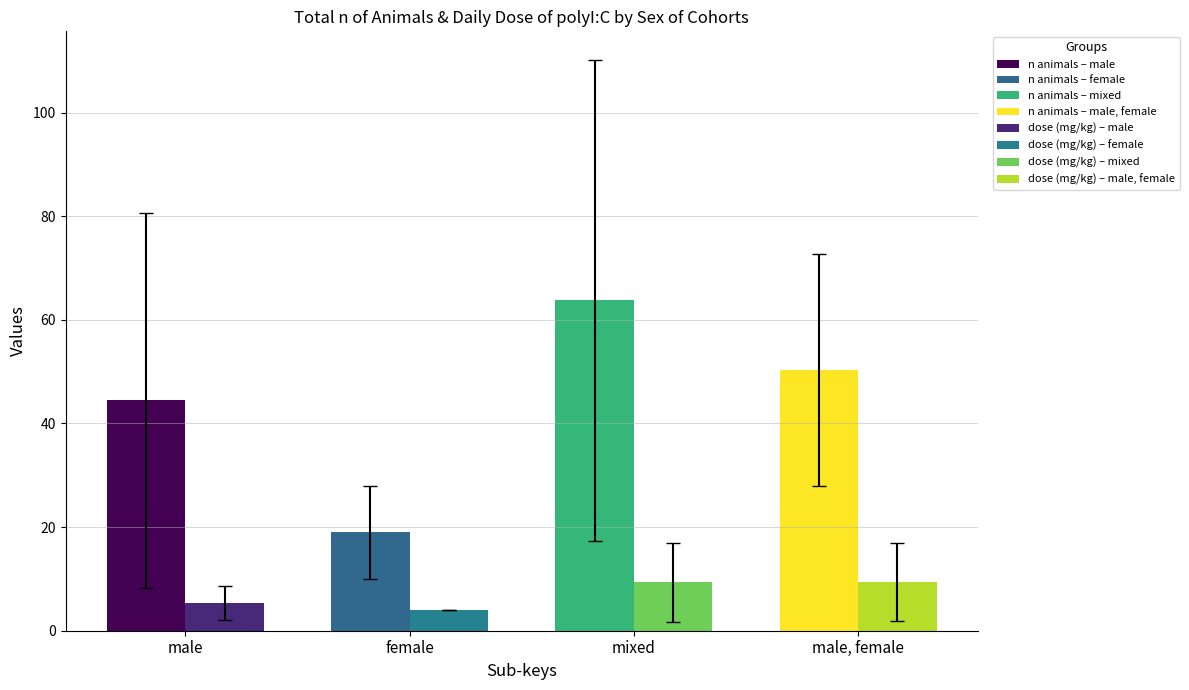

What is the smallest value displayed?

4.0